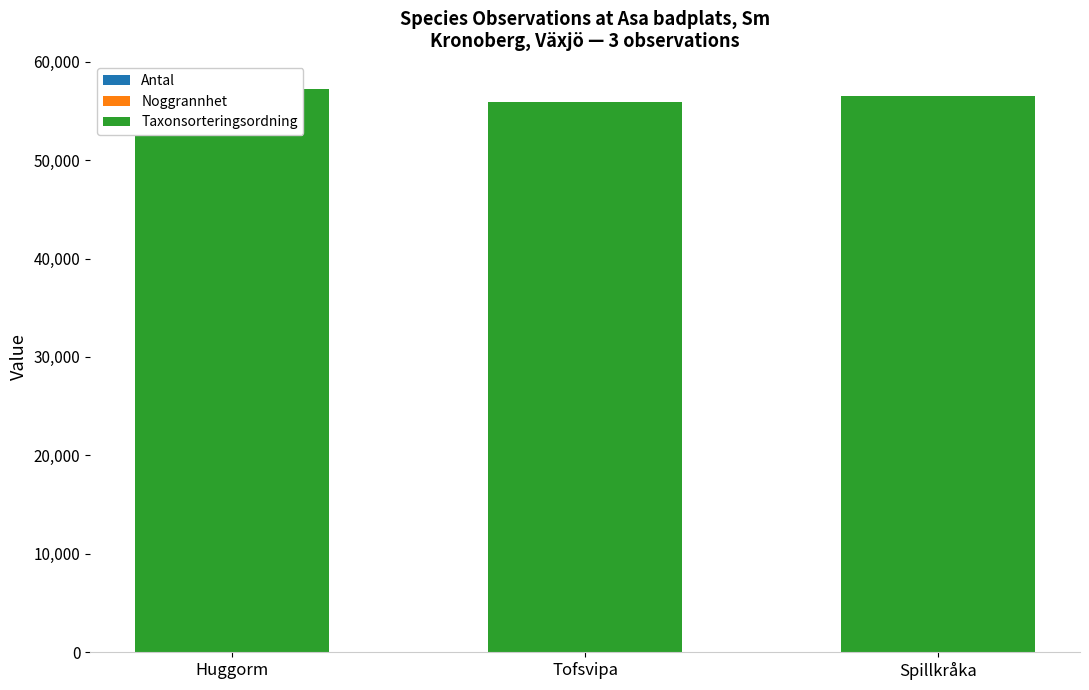

Rank the categories by Noggrannhet value from highest to lowest.

Huggorm, Tofsvipa, Spillkråka